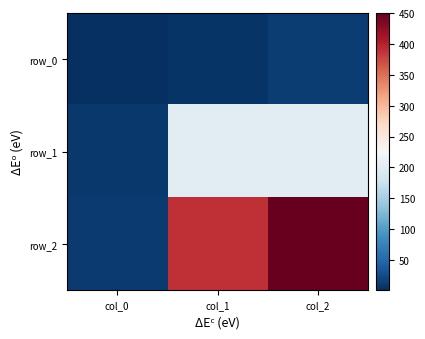

What is the maximum value for row_1?

200.8